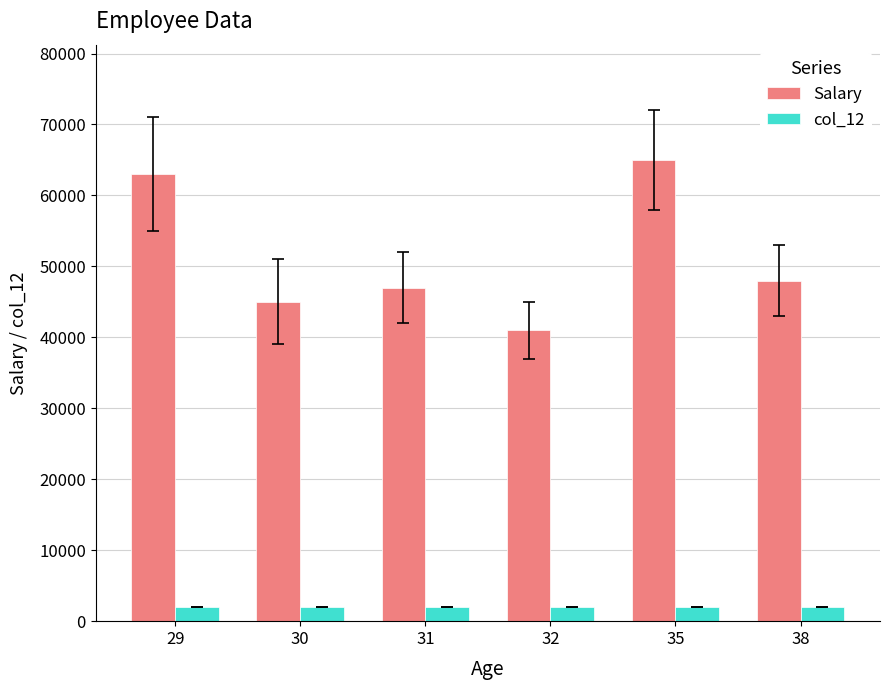

Does the chart contain stacked bars?

No